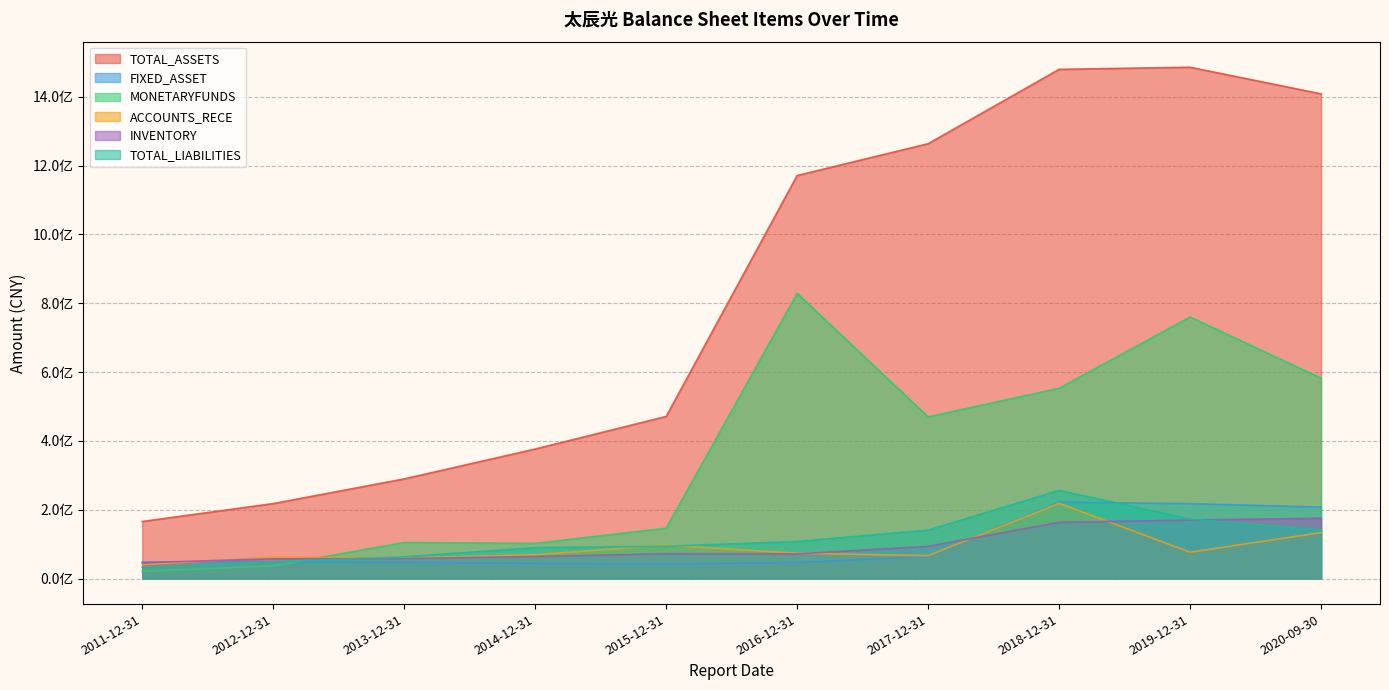

True or false: MONETARYFUNDS has a value of 20796486.2 at 2011-12-31.

True